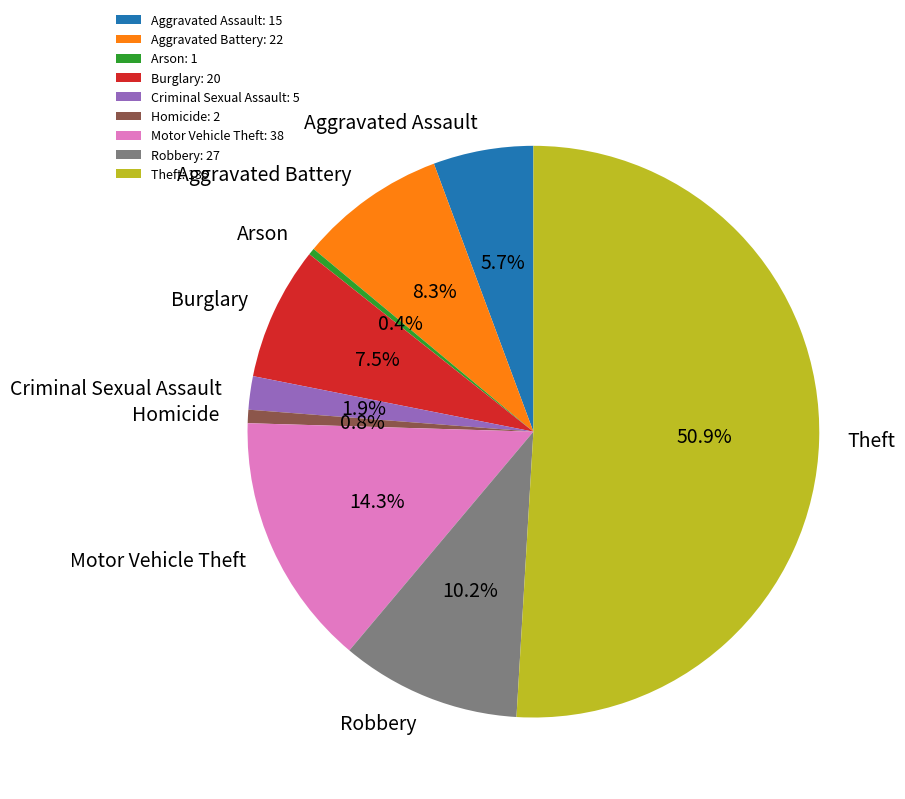

How many slices are in this pie chart?

9